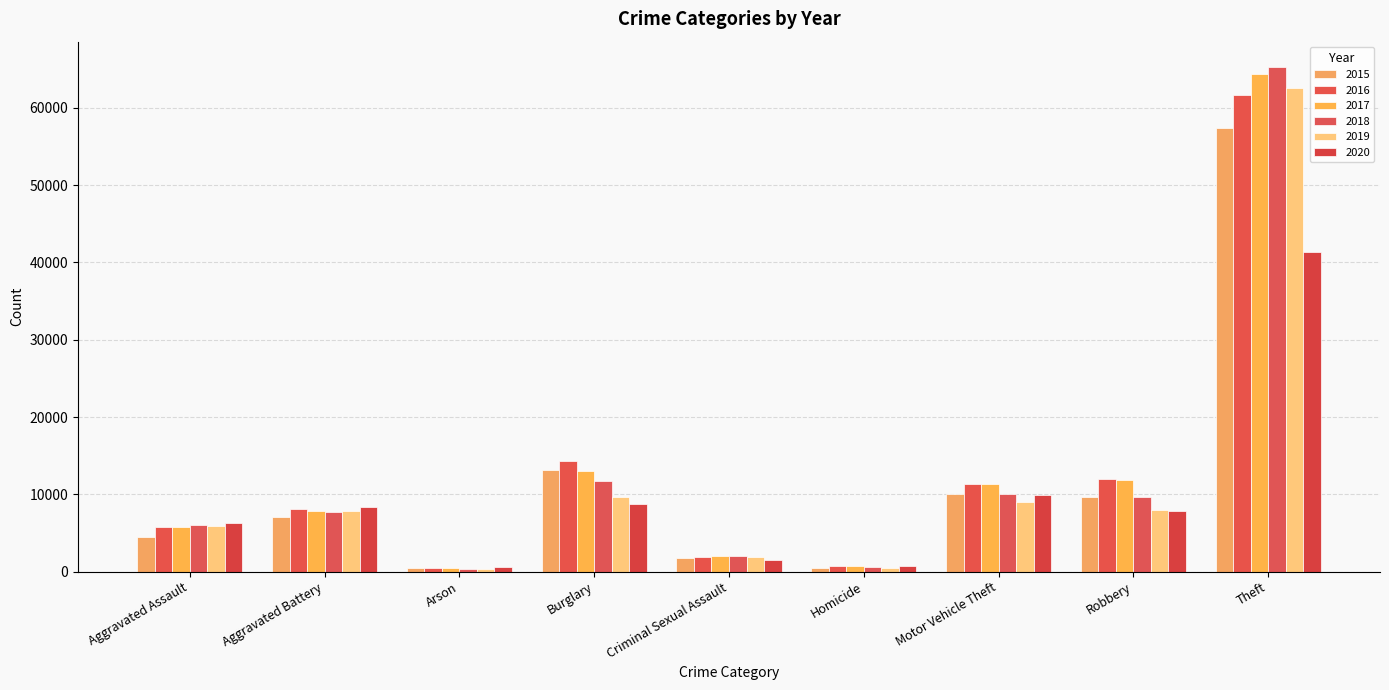

What position from the right is Criminal Sexual Assault?

5